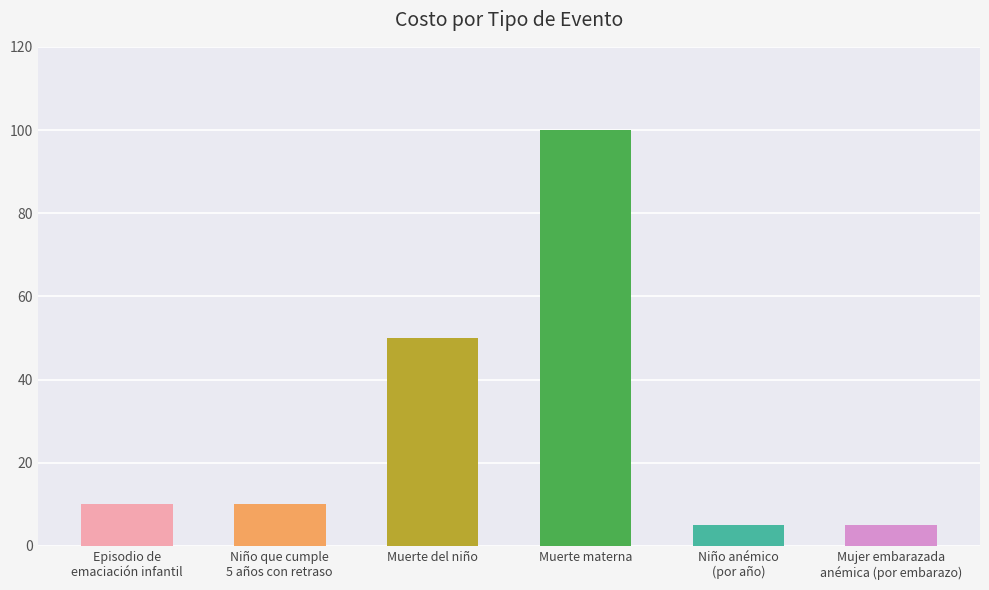

Reading left to right, transcribe all the data shown in this chart.

10	10	50	100	5	5